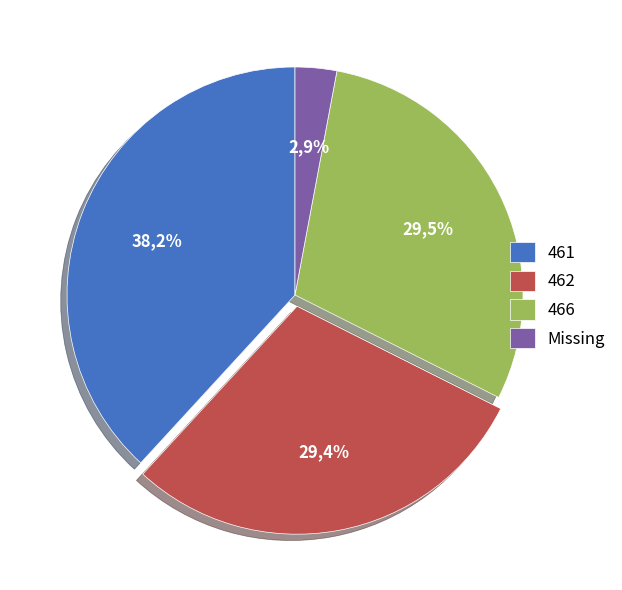

What percentage is the 466 slice, to the nearest percent?

30%